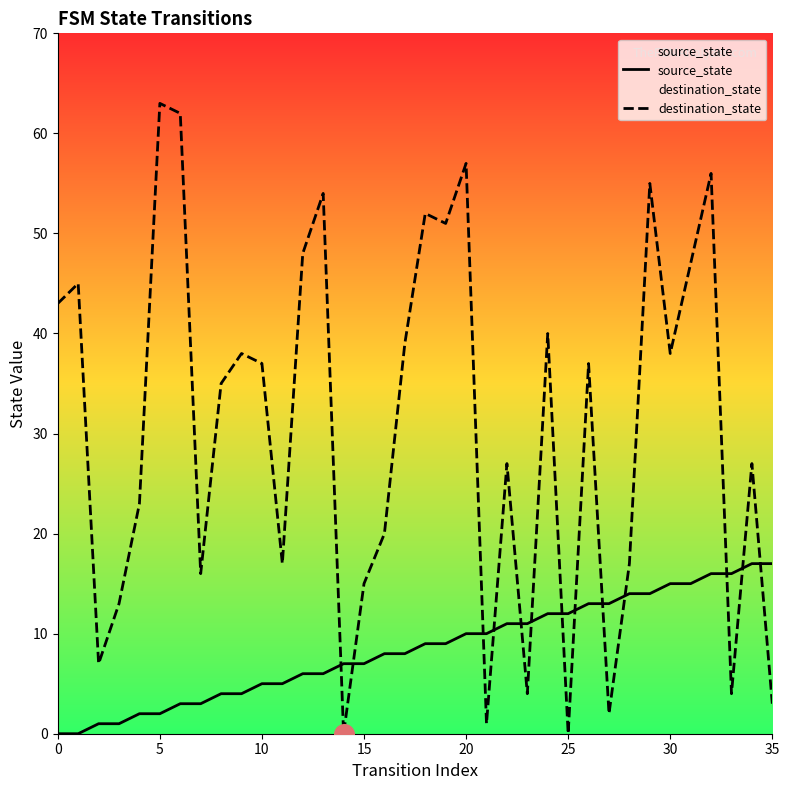

What is the total value across all series at 9?

42